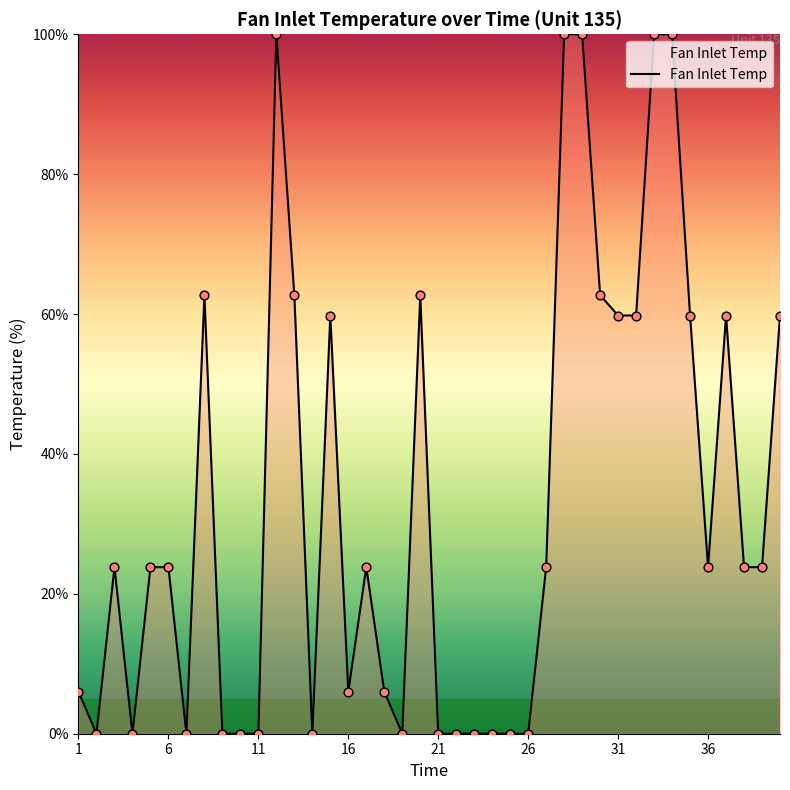

What is the maximum value shown in the chart?

100.0